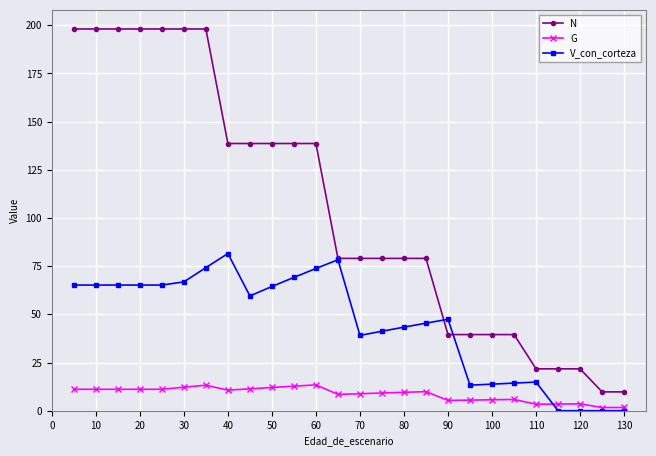

What is the value of the V_con_corteza point at the 13th from the left?

78.3